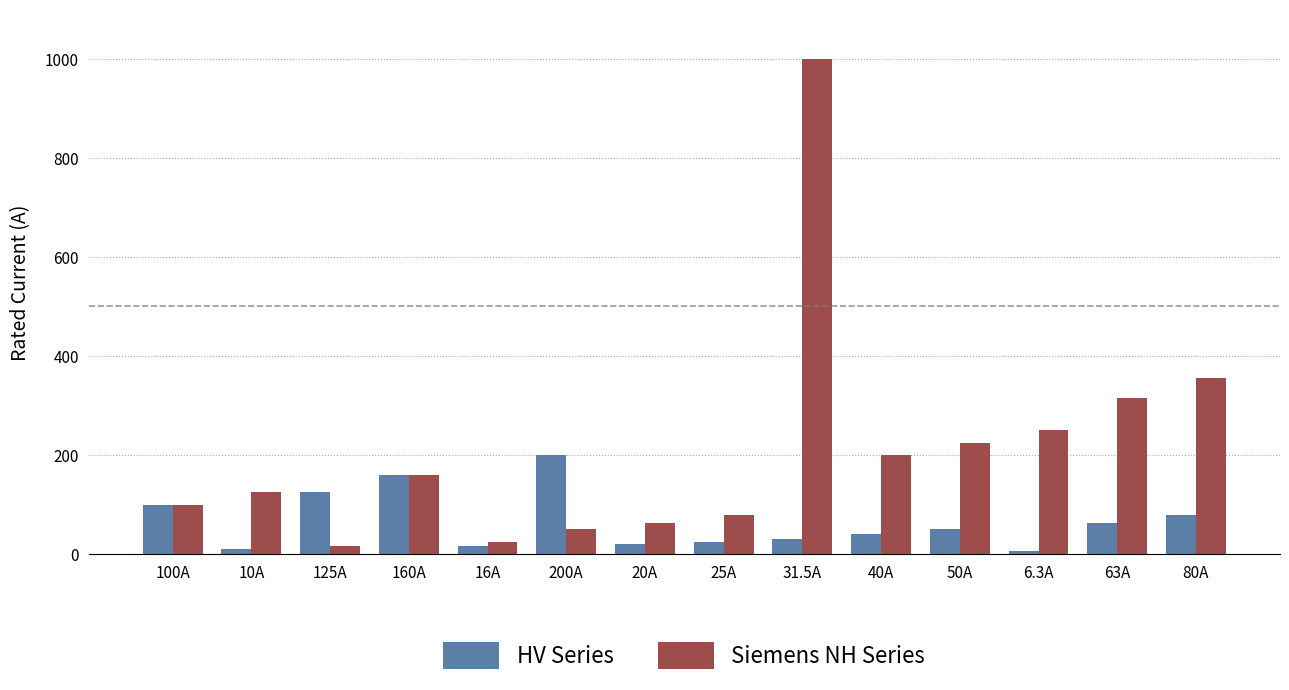

What is the maximum value for HV Series?

200.0